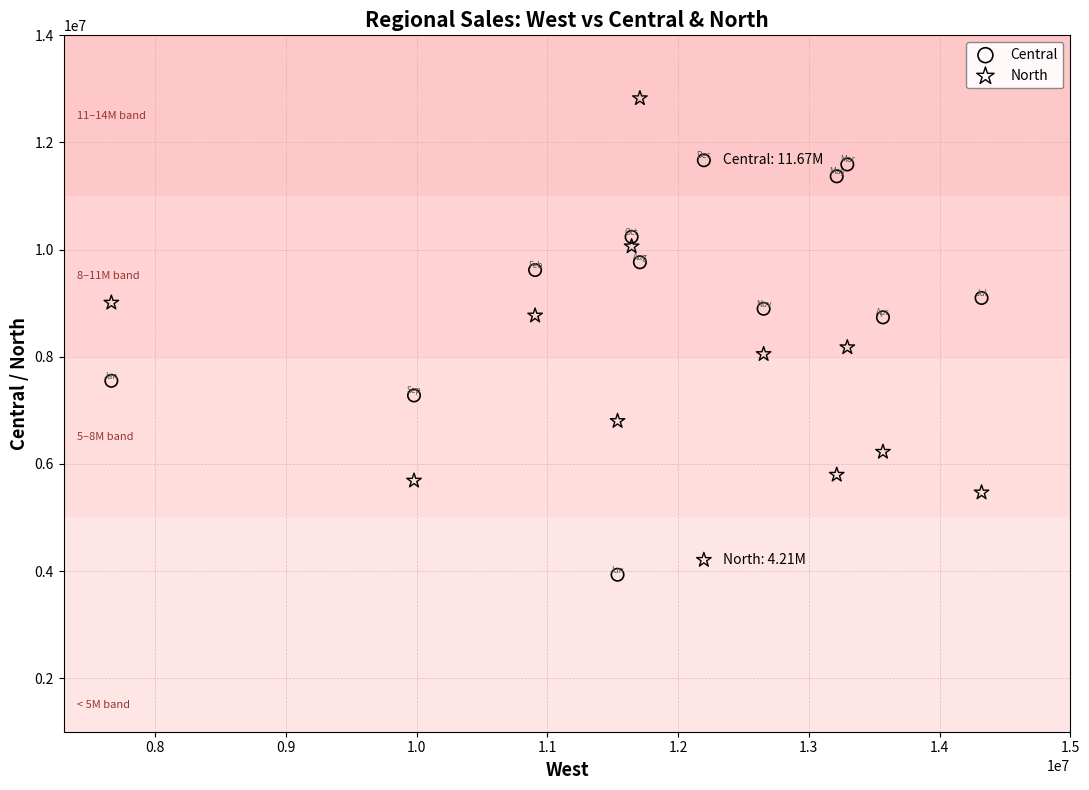

Across all data points, what is the range of Y values (max minus min)?

8894201.3